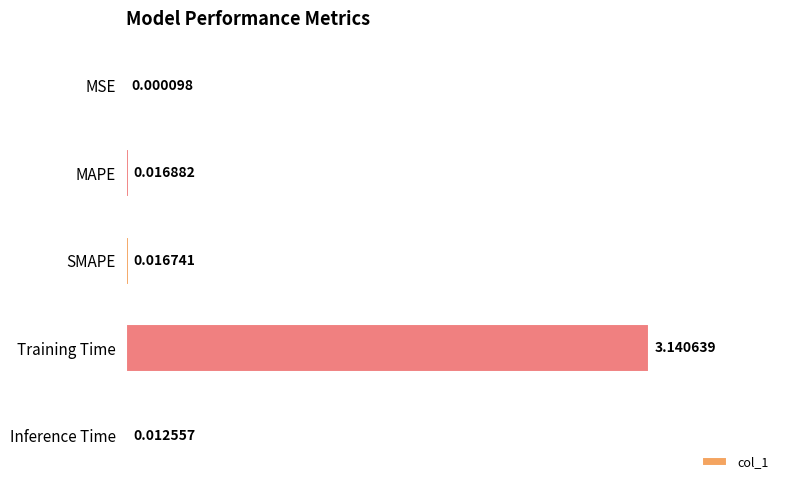

Where is the data nearest to the value 1?

MAPE